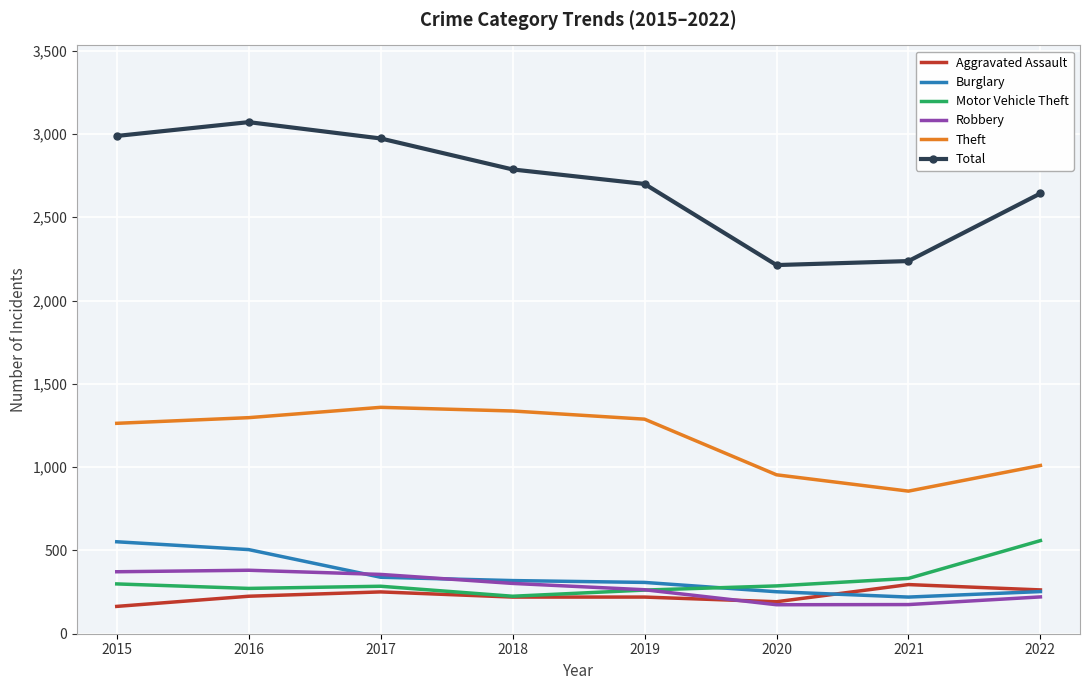

Which series has the largest range (max minus min)?

Total